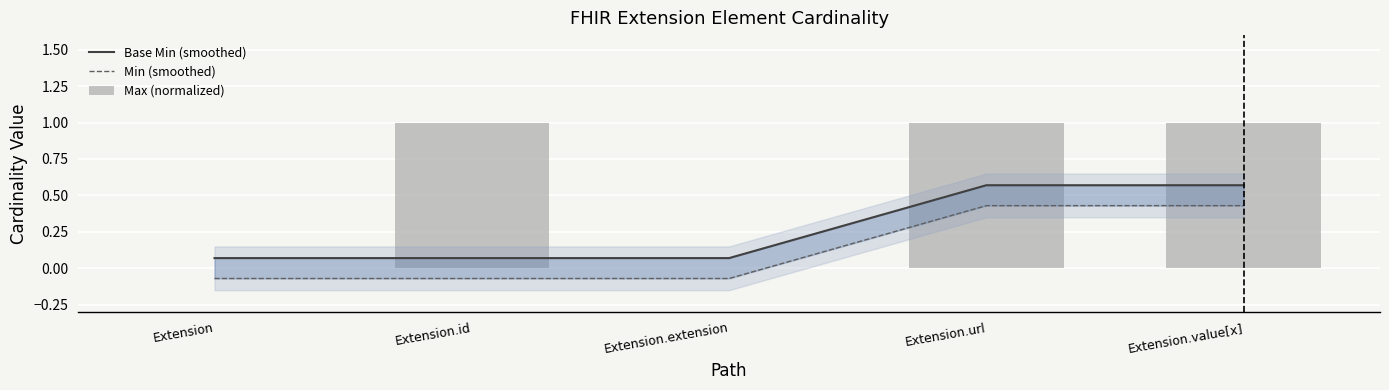

Reading left to right, what are all the values shown in this chart?

Base Min (smoothed): 0.1	0.1	0.1	0.6	0.6
Min (smoothed): -0.1	-0.1	-0.1	0.4	0.4
Max (normalized): 0.0	1.0	0.0	1.0	1.0